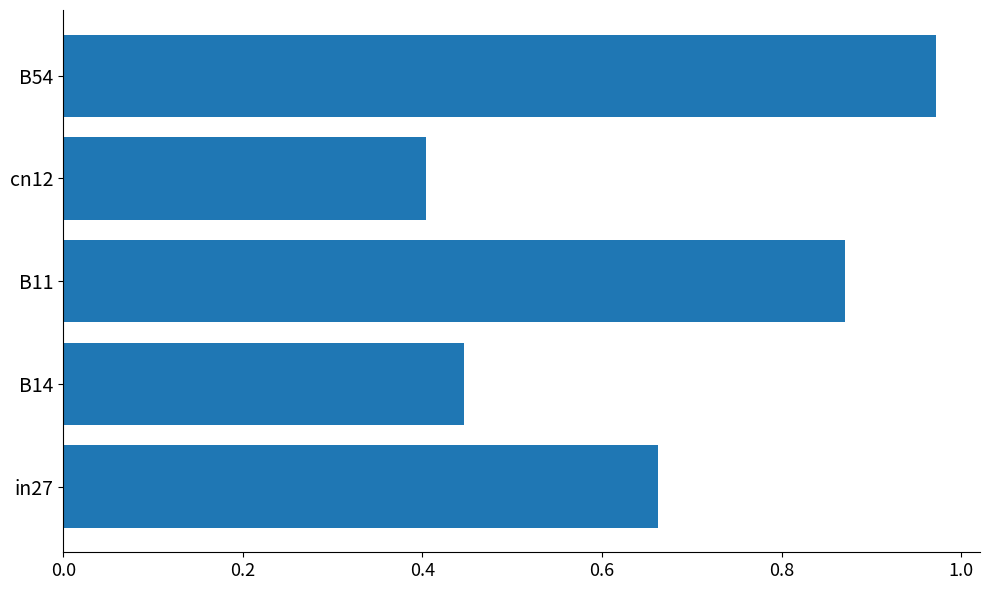

Rank the categories by value from highest to lowest.

B54, B11, in27, B14, cn12